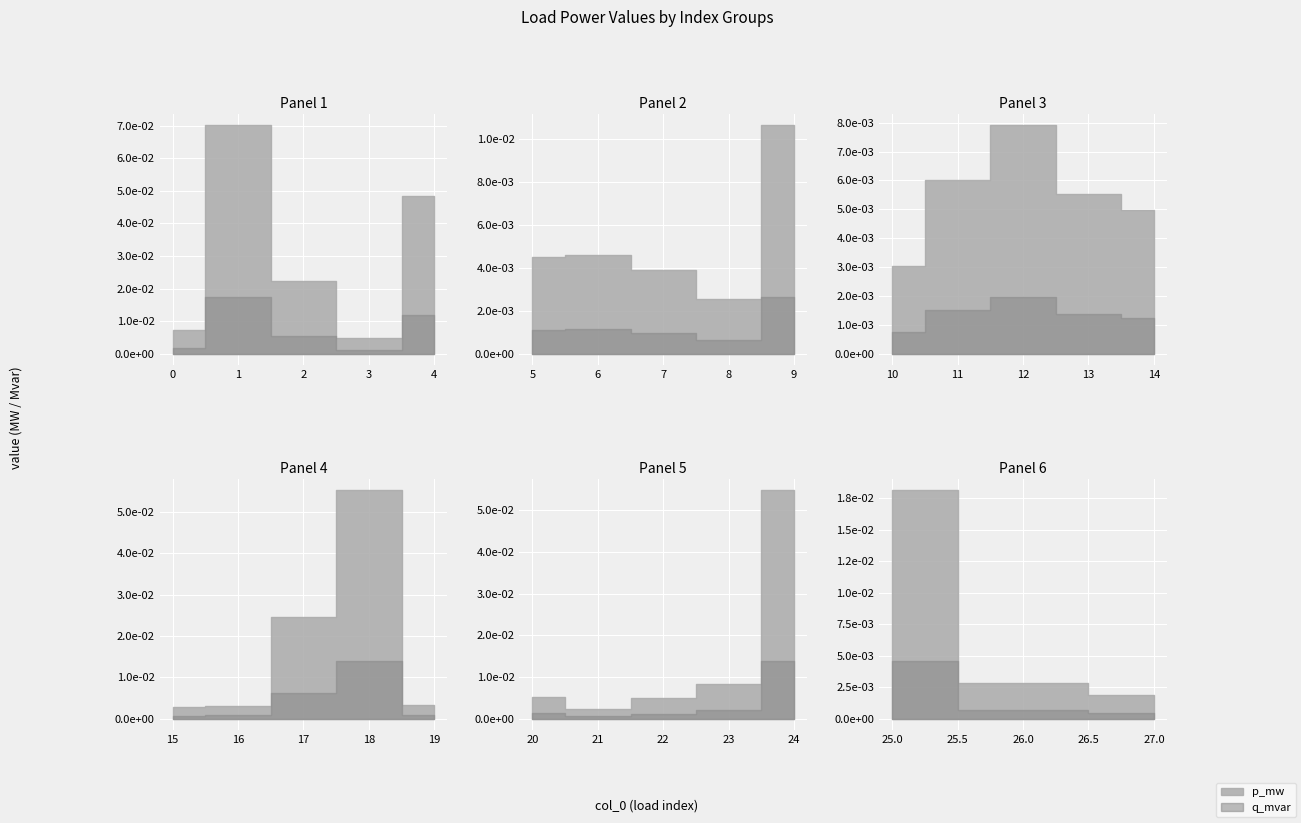

At which category is the sum across all series the highest?

1